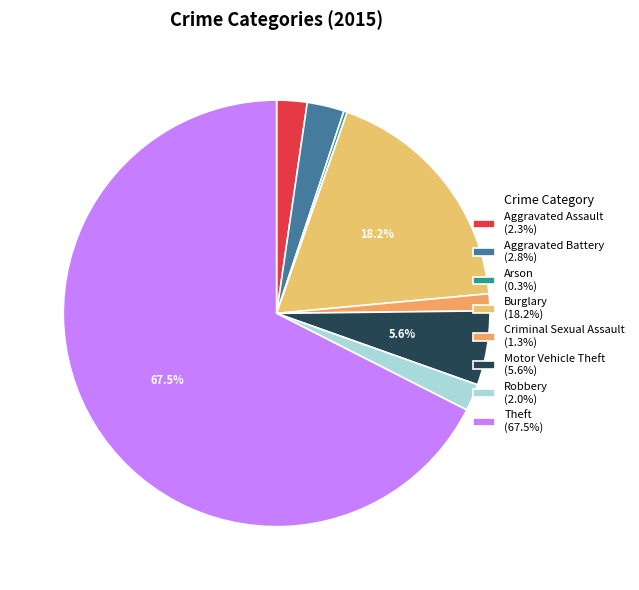

Is there any slice that represents more than half of the pie?

Yes